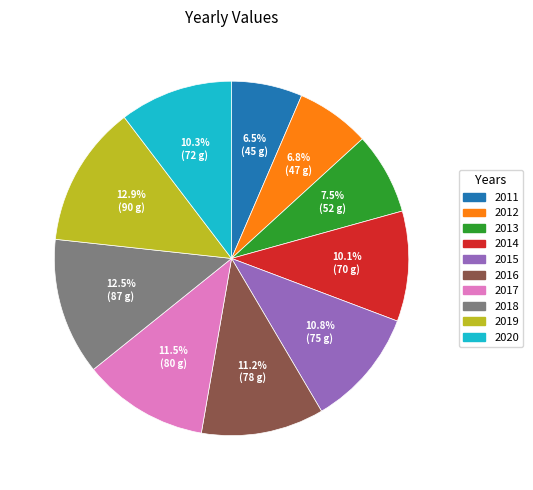

What is the ratio of the value at 2016 to the value at 2019?

0.9